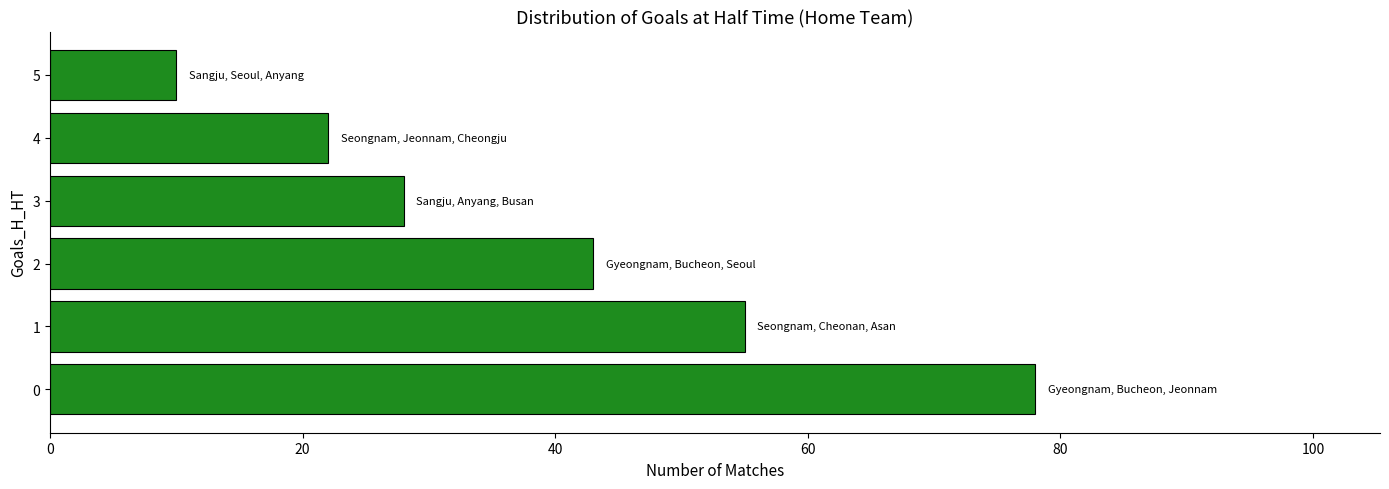

Between 4 and 5, which is larger?

4